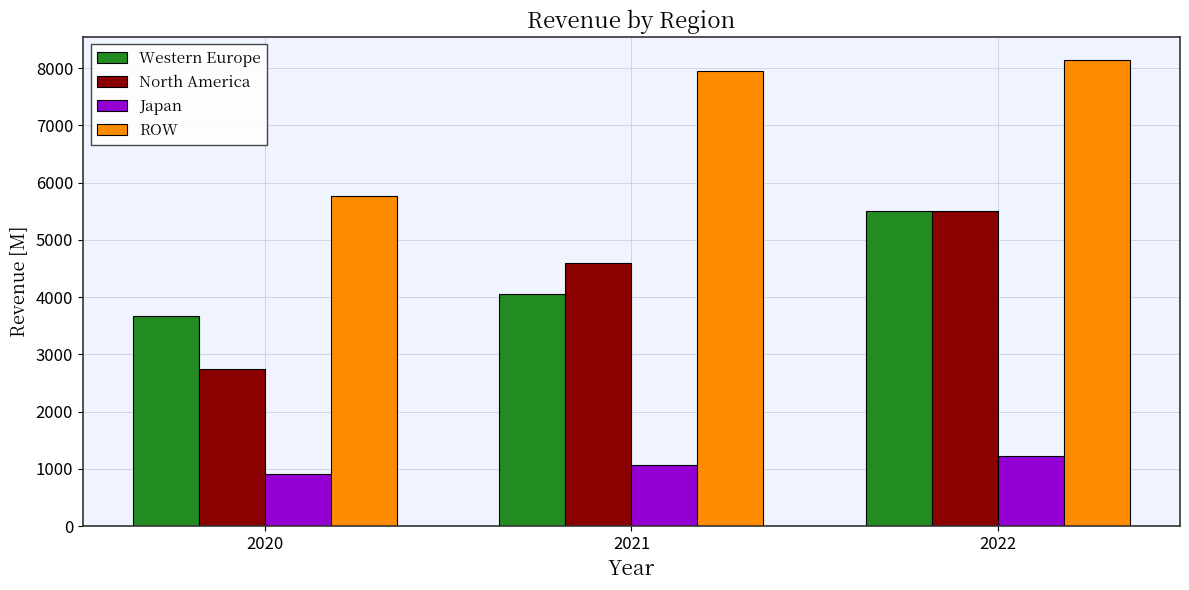

How many distinct data groups are displayed?

4